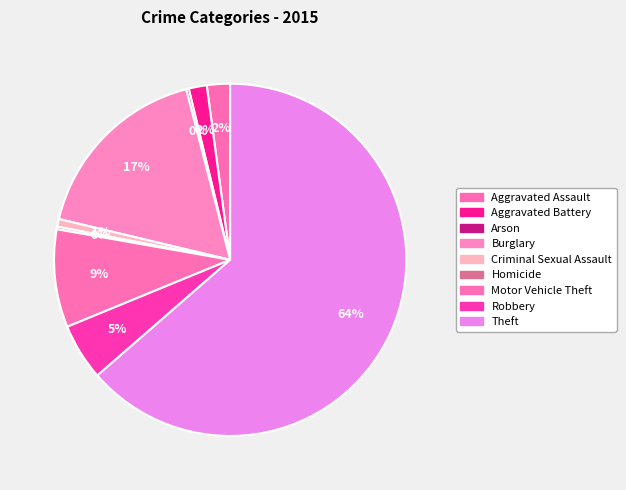

What is the change in value from Aggravated Battery to Motor Vehicle Theft?

+31